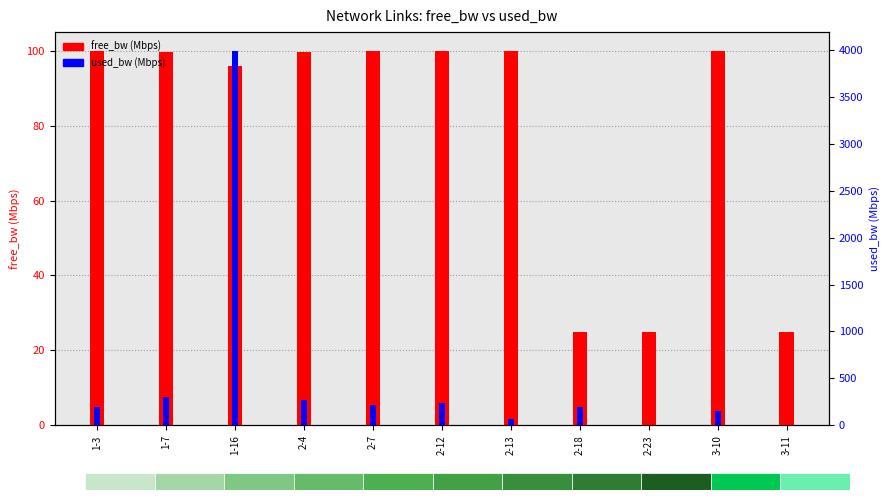

Between 2-4 and 3-10, which is larger?

3-10